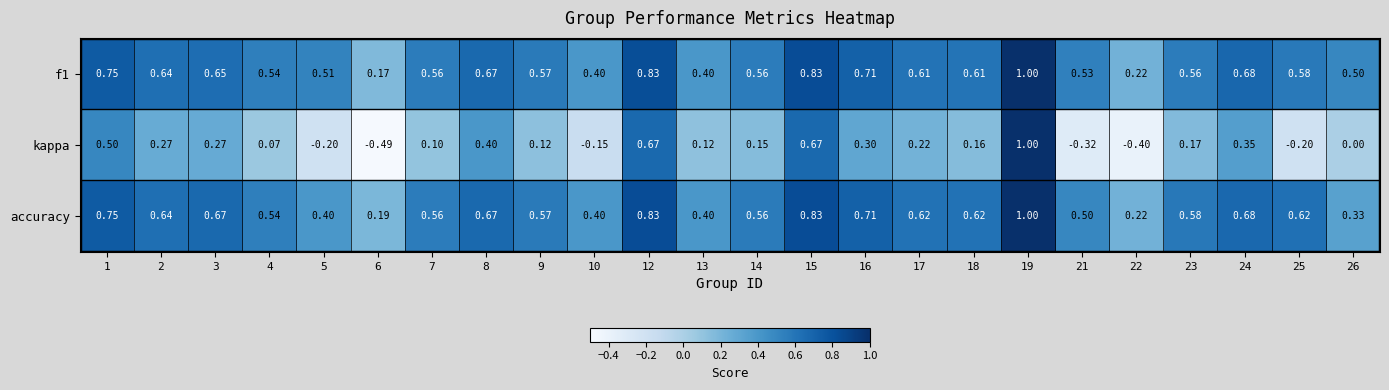

Between 7 and 14, which series saw the biggest shift?

kappa